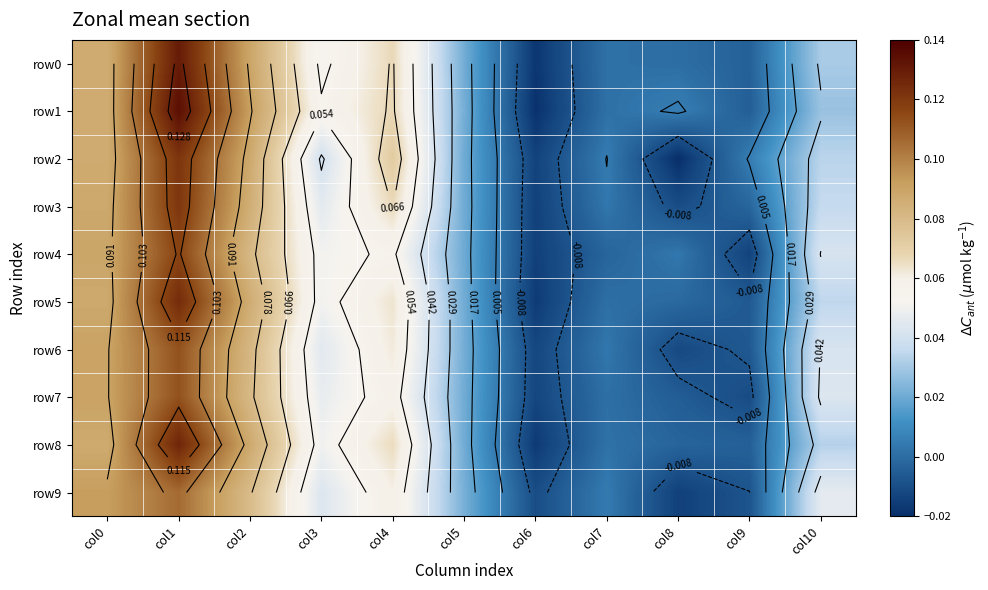

List the series in order of their peak value, lowest first.

row9, row6, row7, row4, row3, row2, row5, row8, row0, row1